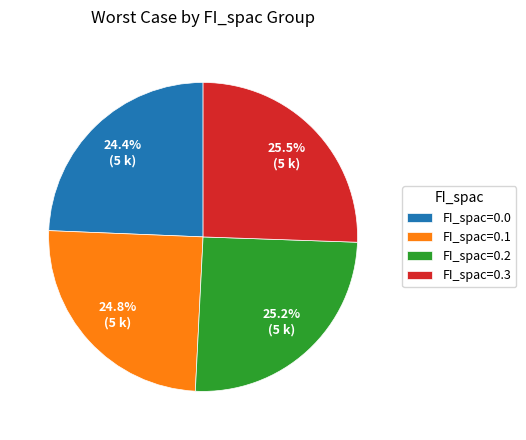

Does FI_spac=0.1 account for over 50% of the chart?

No